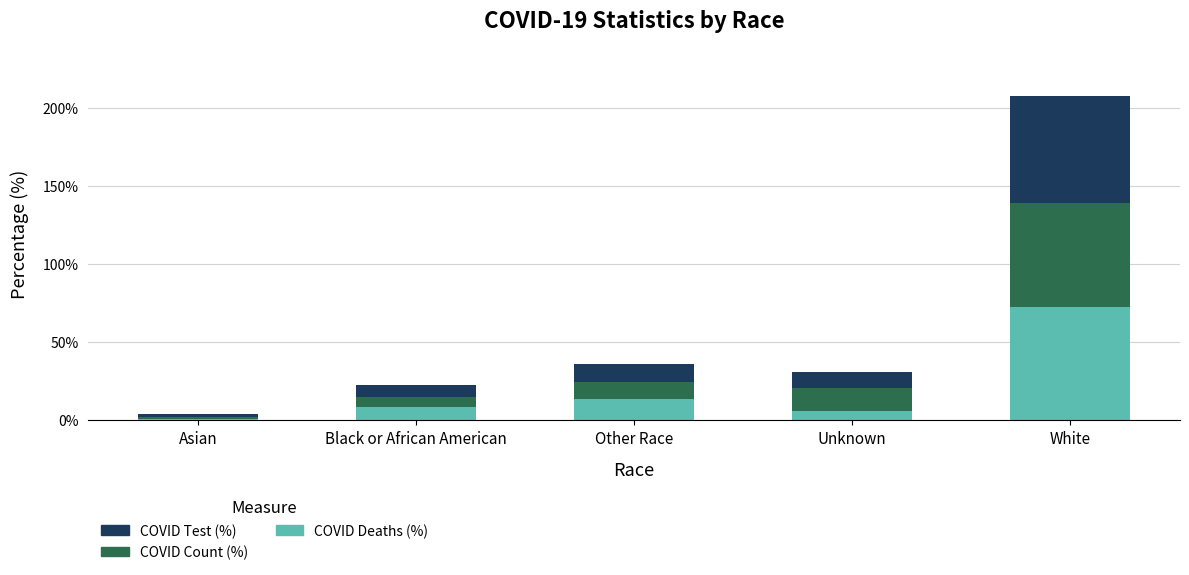

What is the sum of all COVID Deaths (%) values?

100.0